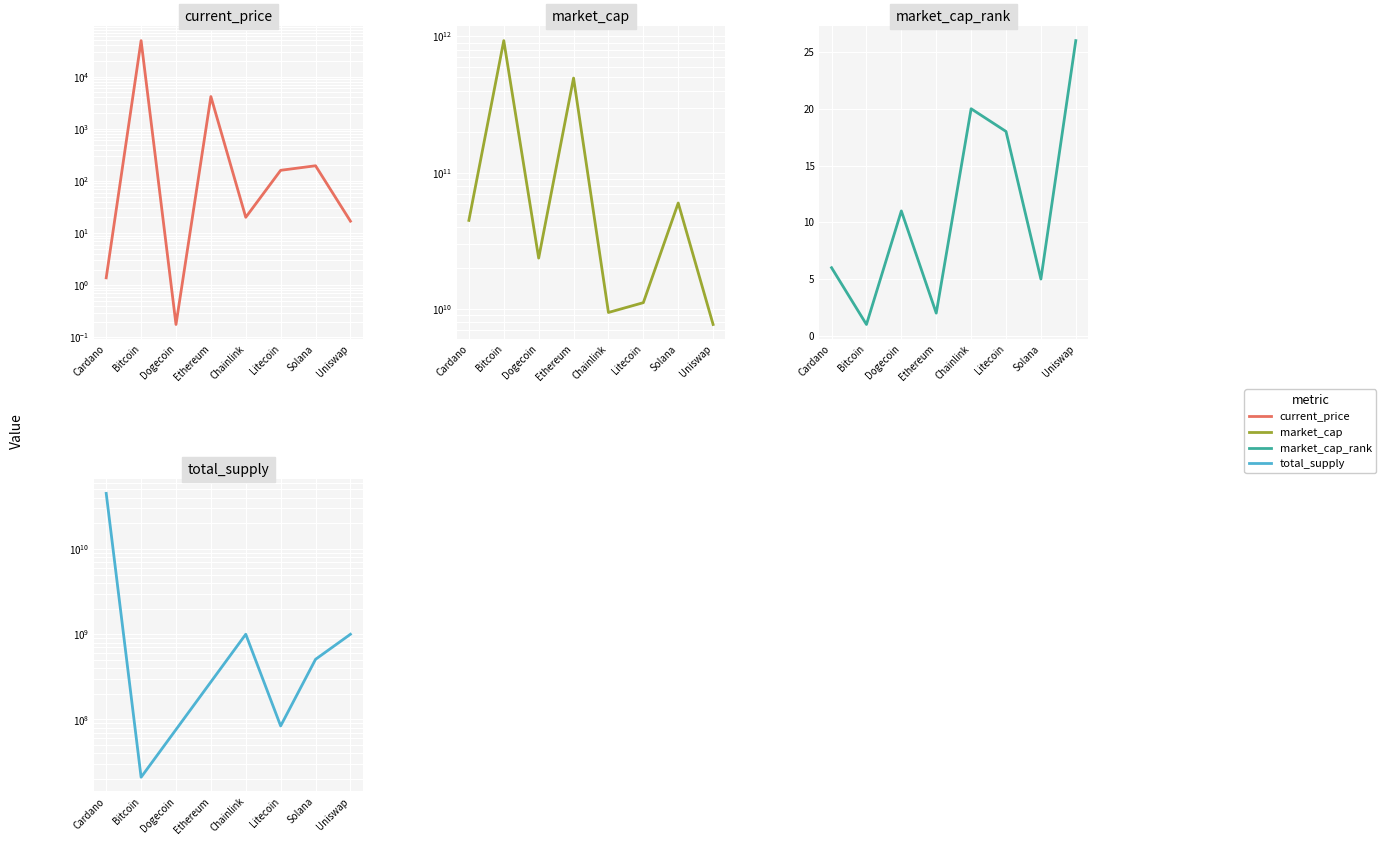

Which series has the widest spread of values?

market_cap